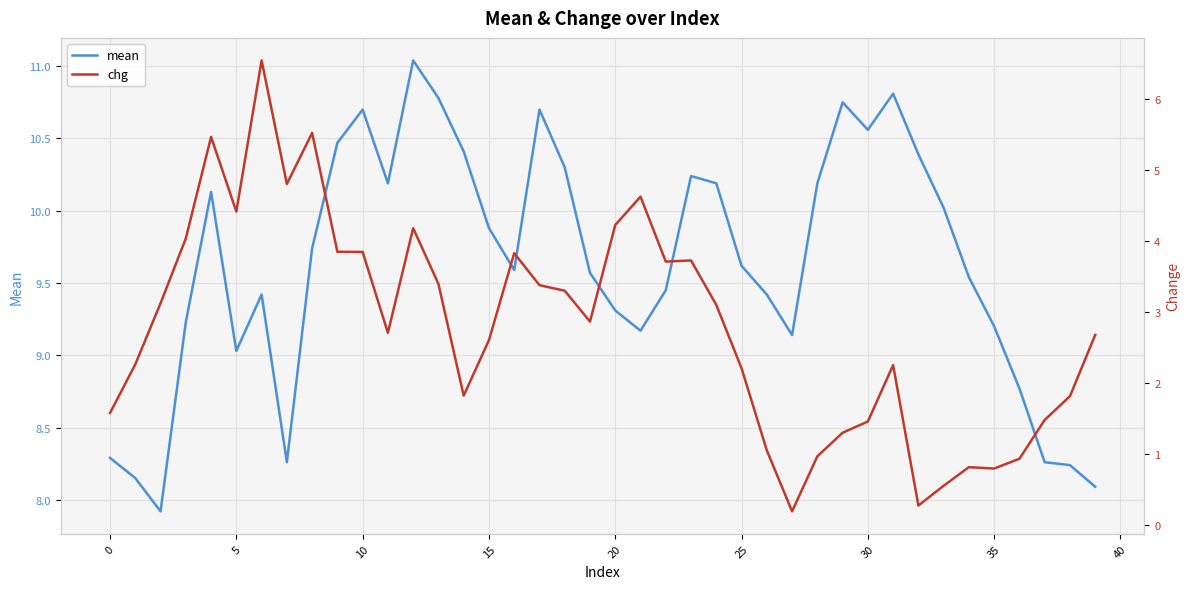

How many distinct data groups are displayed?

2